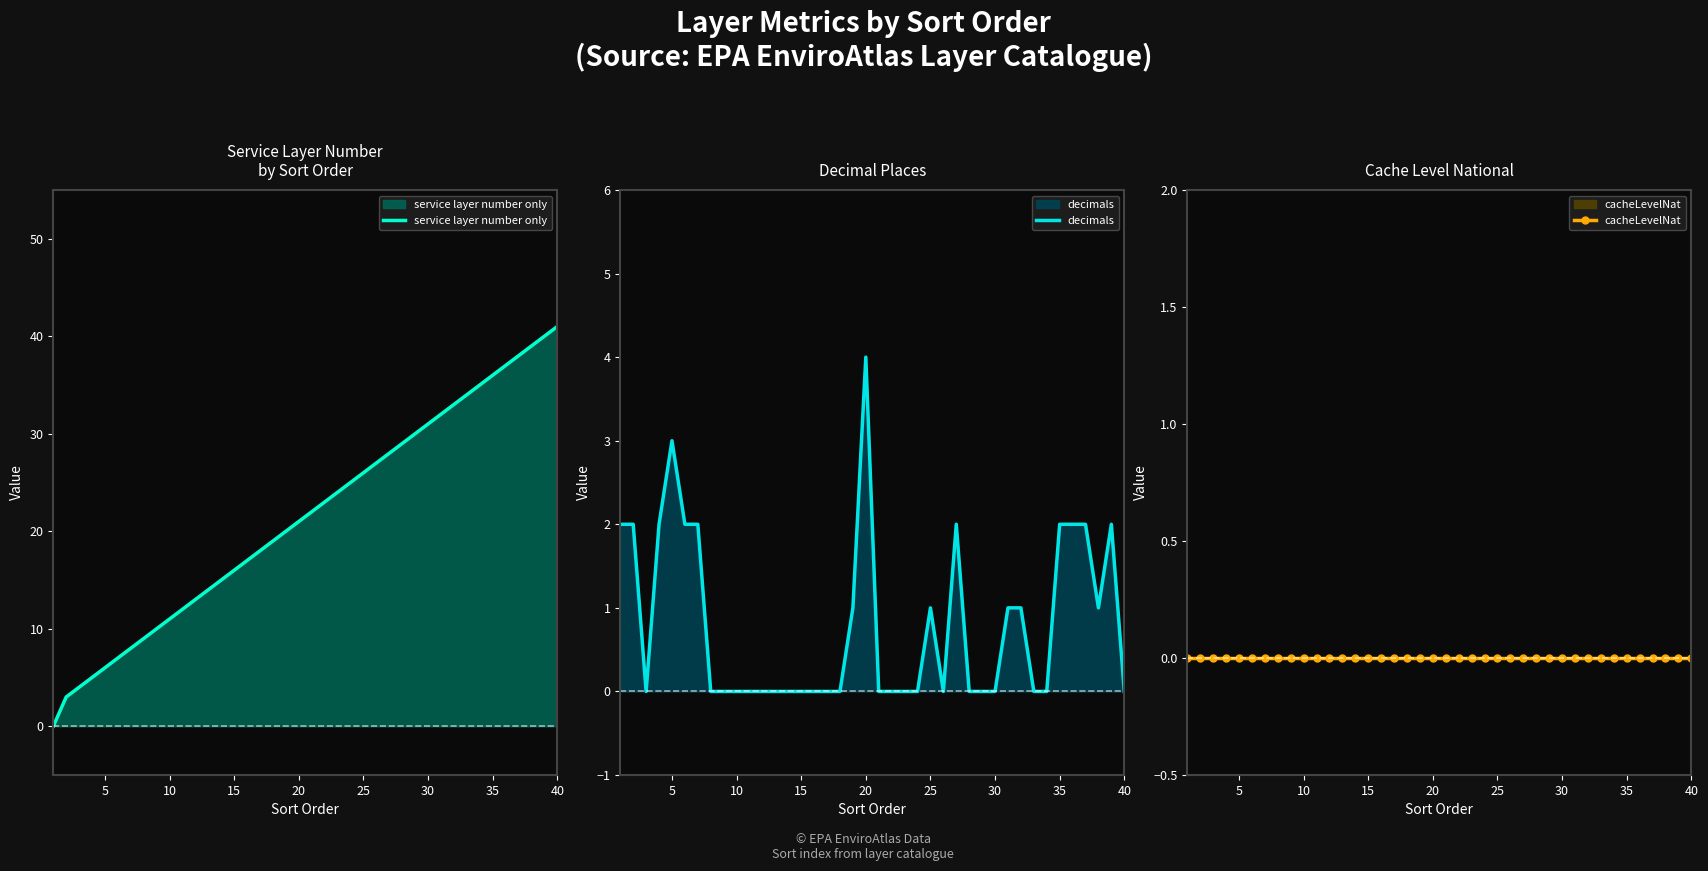

How many data points in service layer number only are less than 22?

20